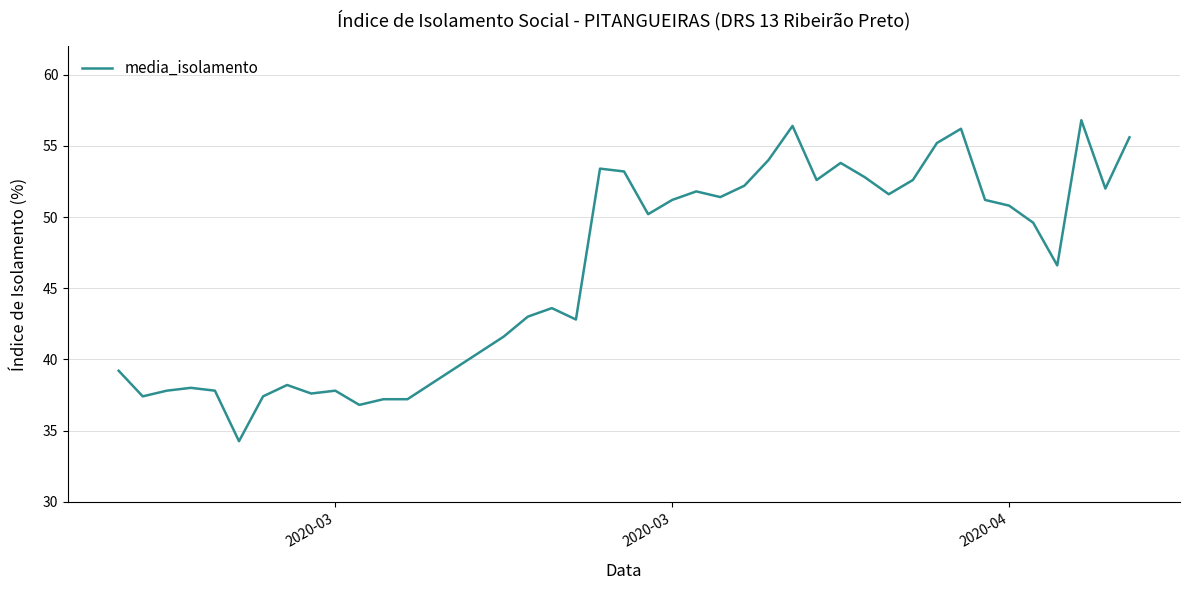

What is the maximum value shown in the chart?

56.8